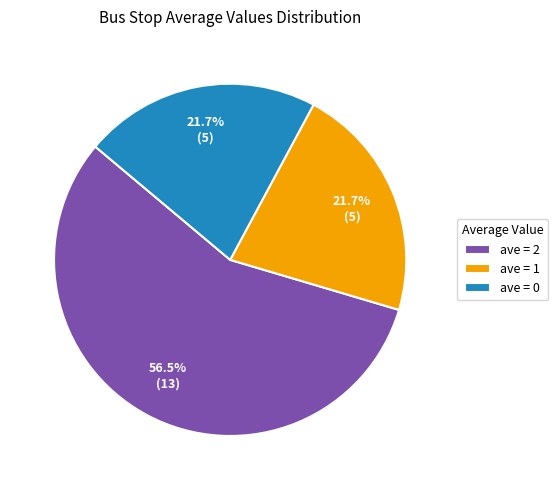

Combined, do ave = 1 and ave = 2 account for over 50%?

Yes